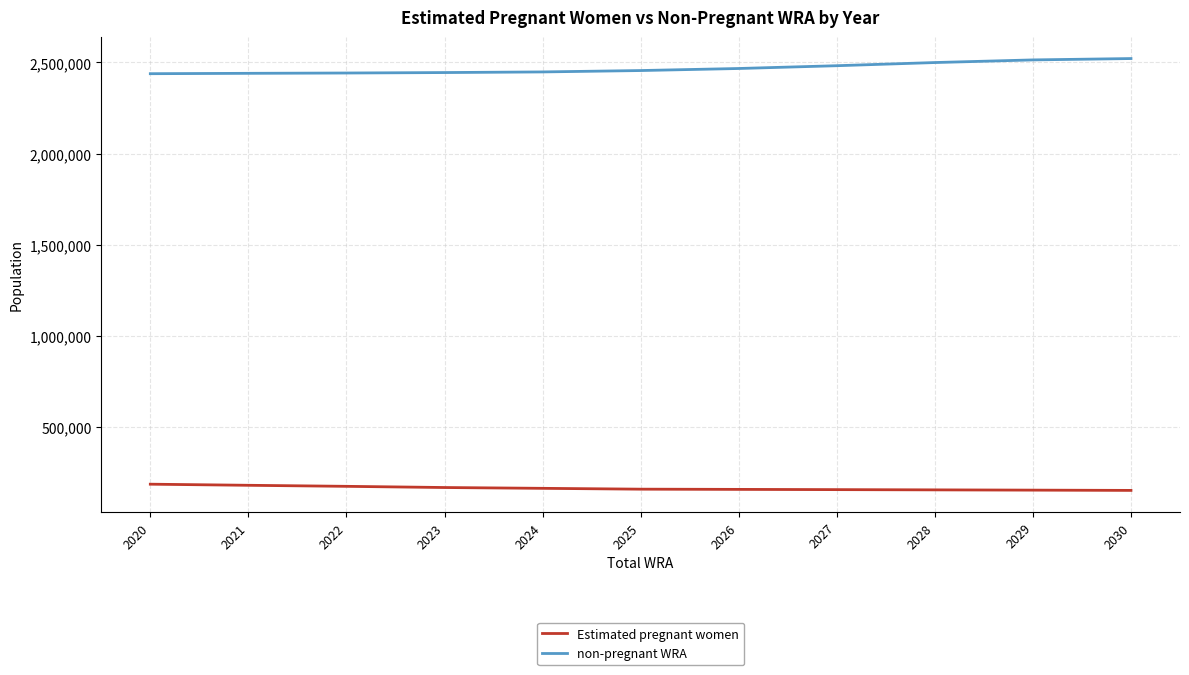

True or false: Estimated pregnant women and non-pregnant WRA intersect in this chart.

False